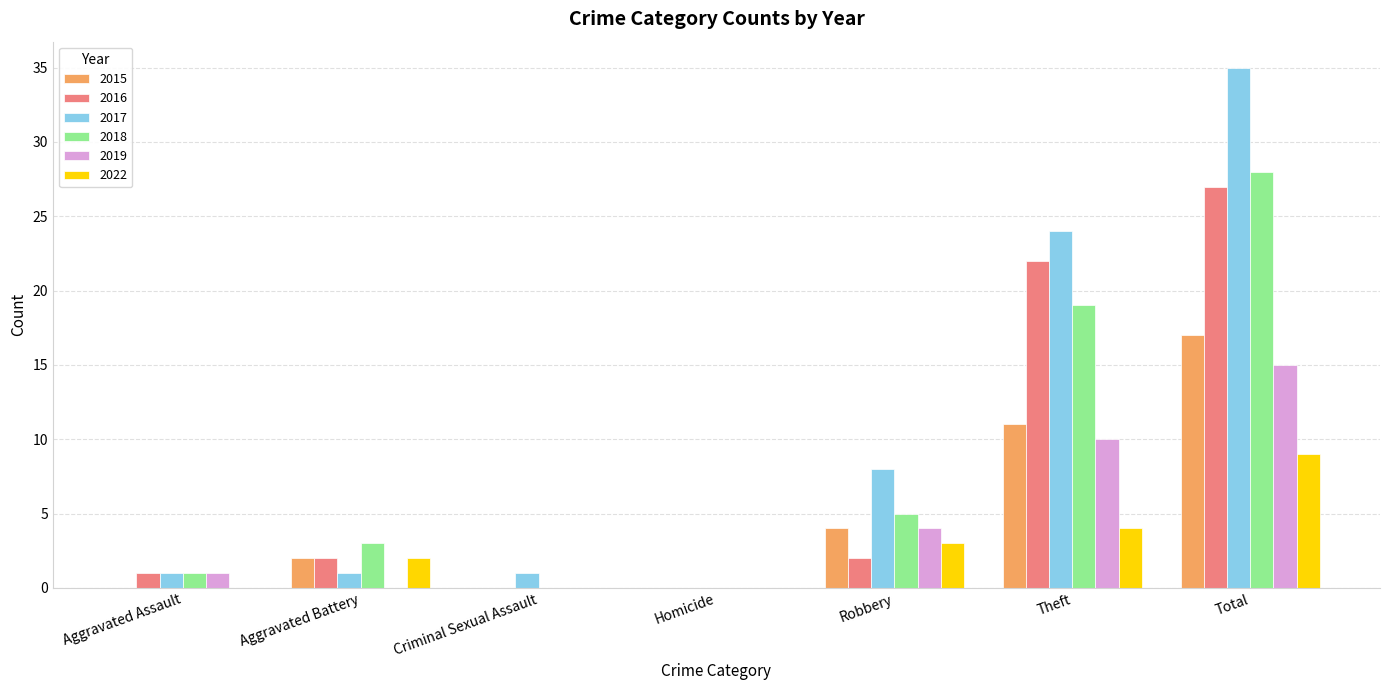

Between Aggravated Battery and Theft, which series saw the biggest shift?

2017